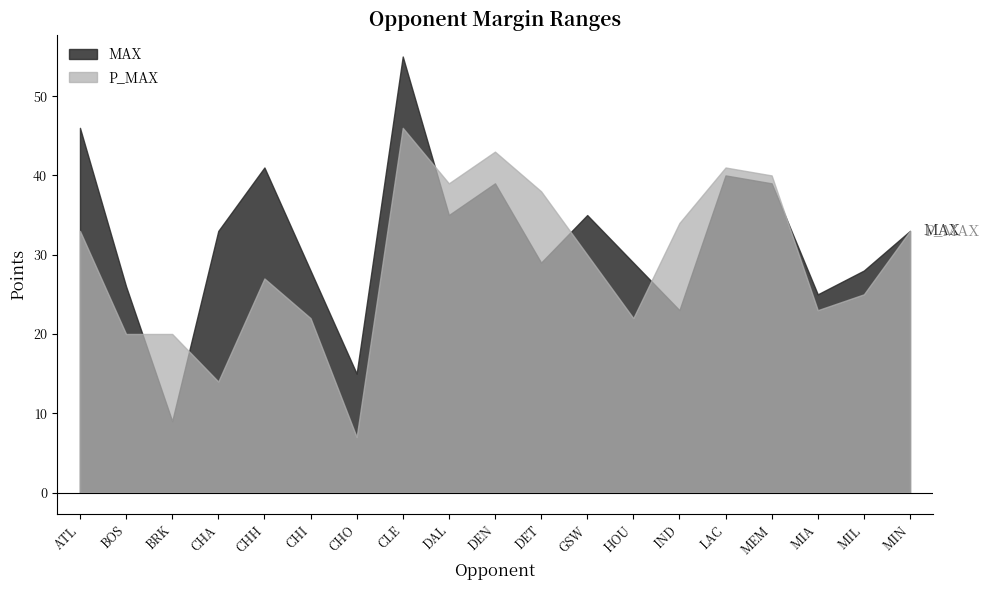

At which category does P_MAX reach its first local valley?

CHA